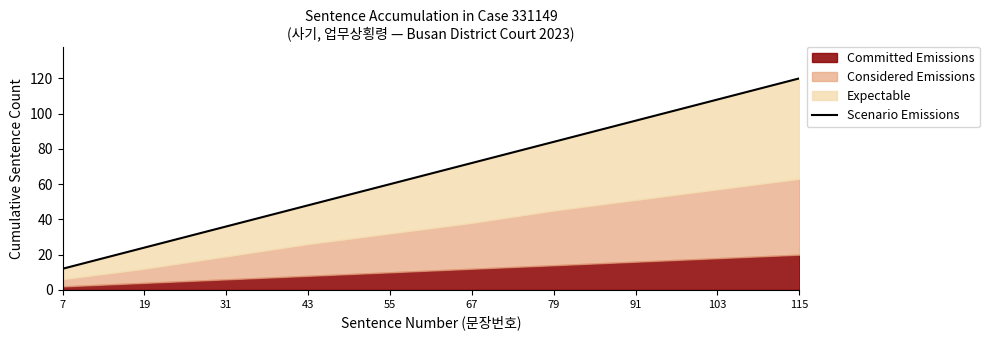

Is it true that the value at 31 is 36?

True